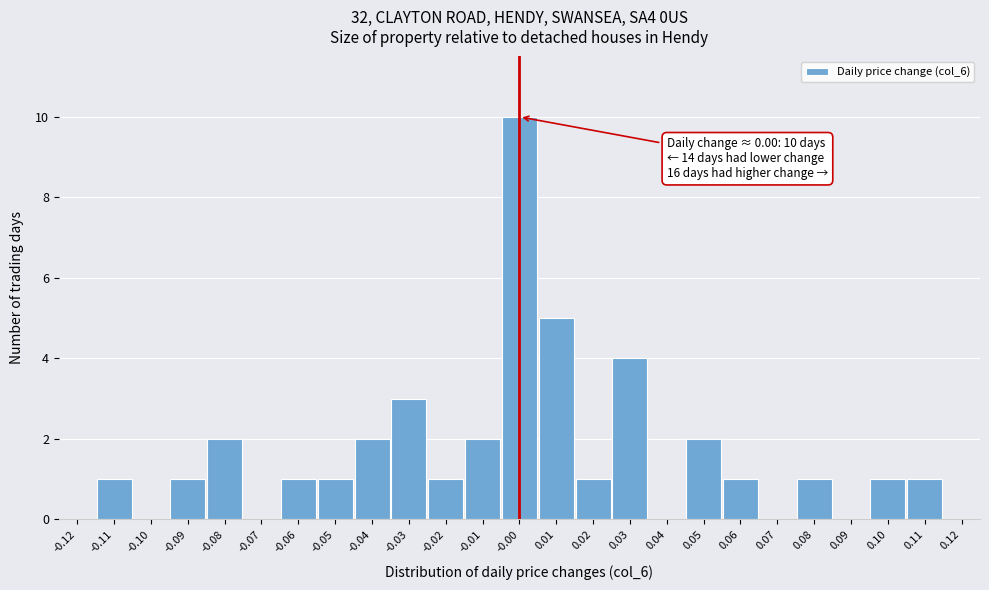

Over which range of the x-axis is the bar tallest?

-0.005 to 0.005